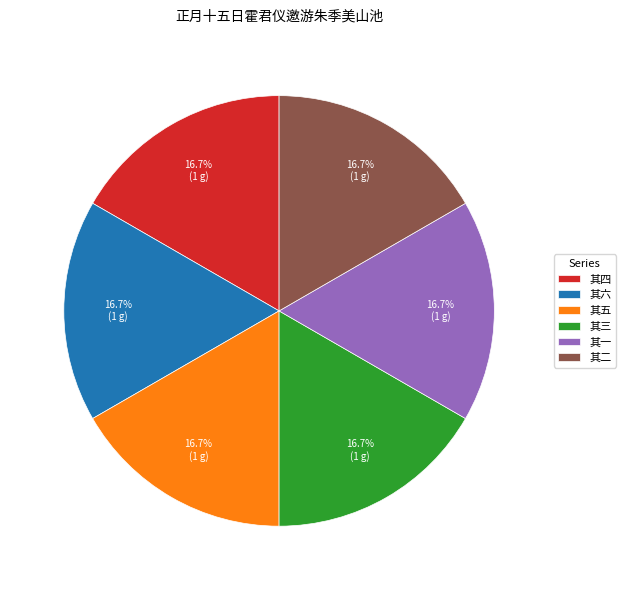

Count the number of slices in the pie.

6